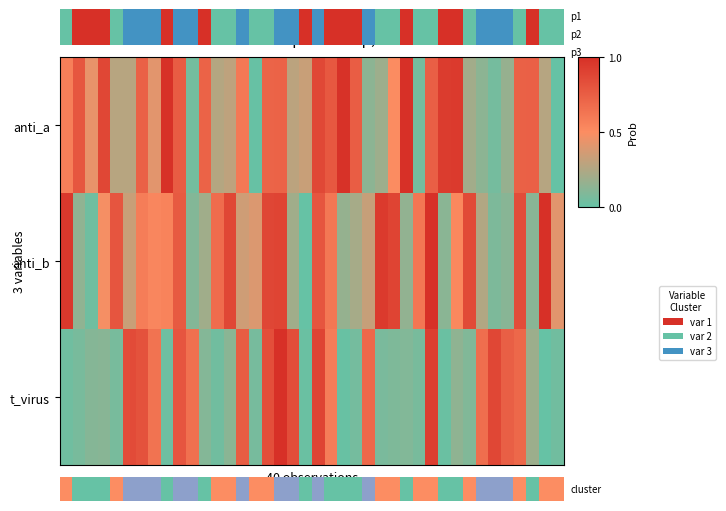

At how many categories does at least one series exceed 0?

40